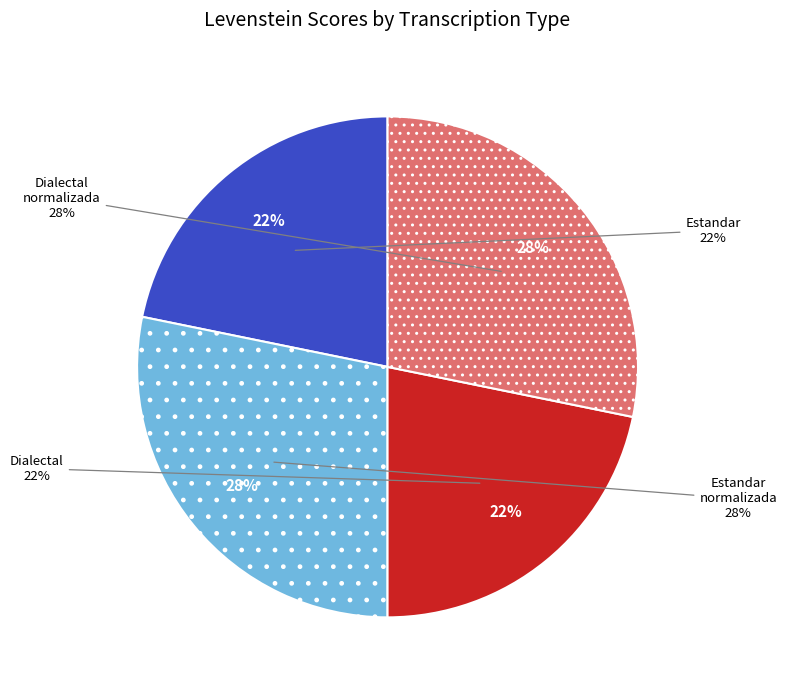

What is the change in value from Estandar to Dialectal_normalizada?

+5.3